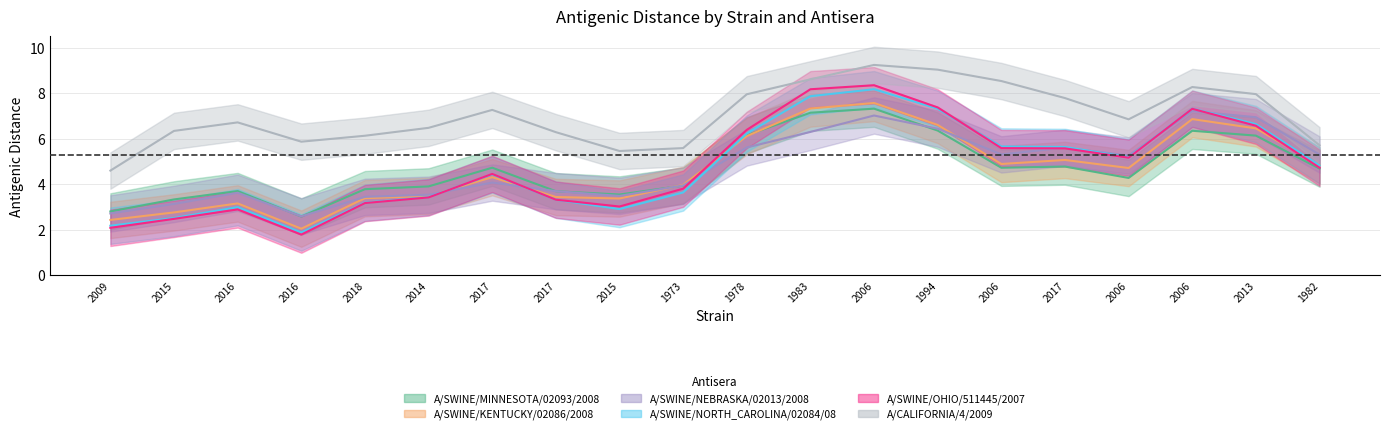

In A/SWINE/NORTH_CAROLINA/02084/08, how many points are higher than both neighbors (excluding endpoints)?

8